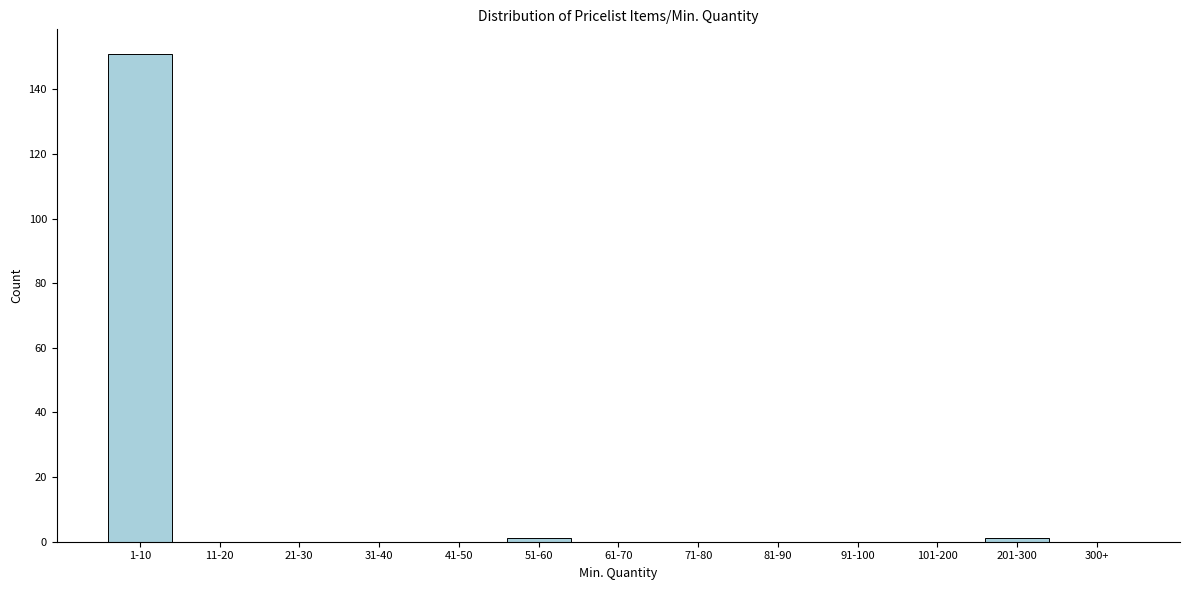

Which has a higher value, 1-10 or 41-50?

1-10